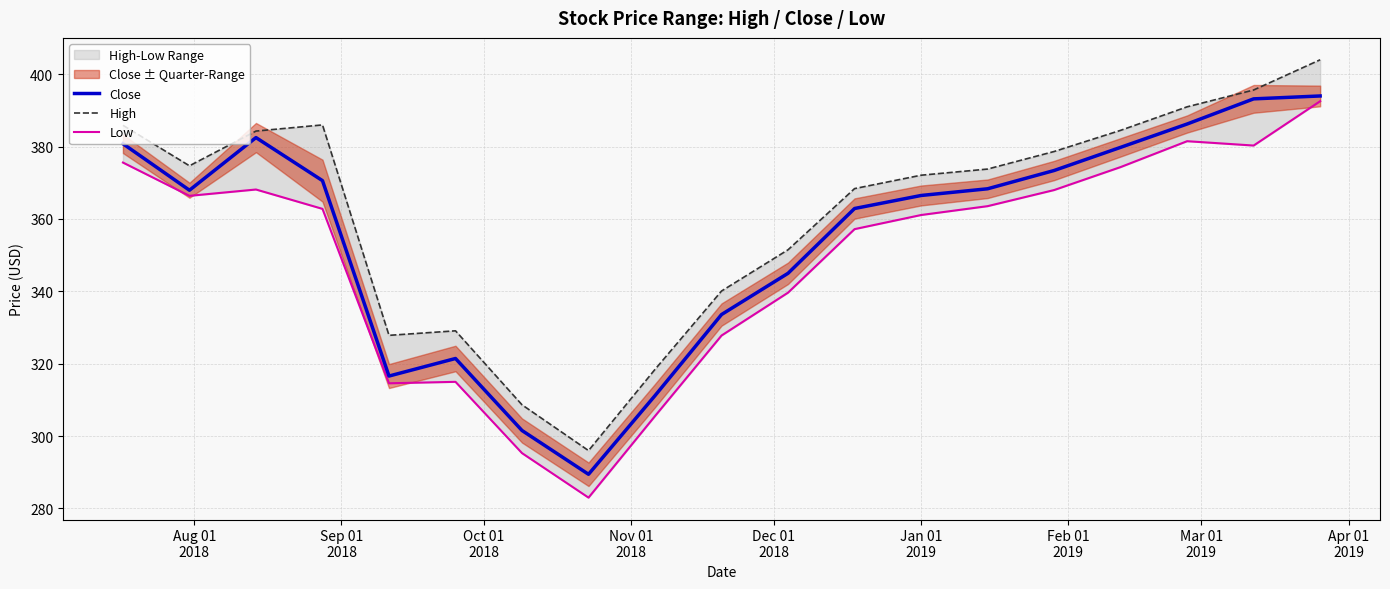

How many interior local peaks does the Close series have?

2